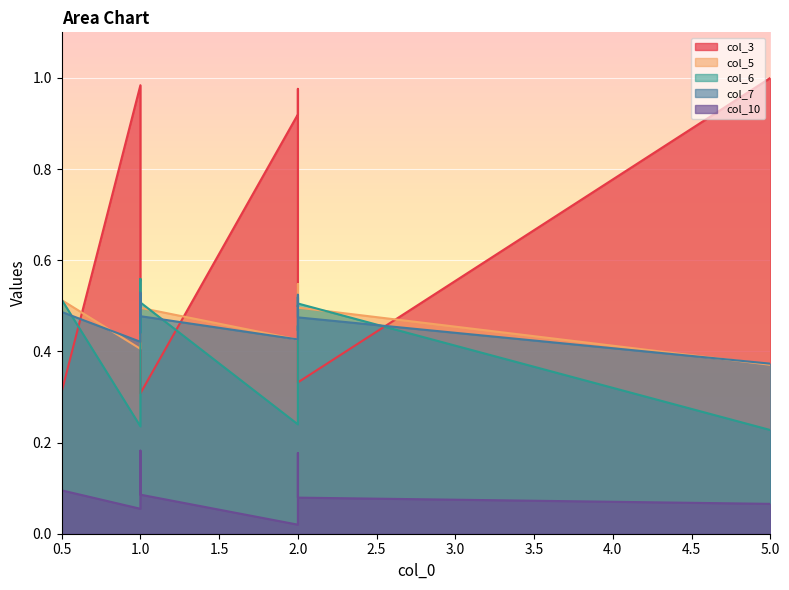

Does the chart display data point markers on the line(s)?

No